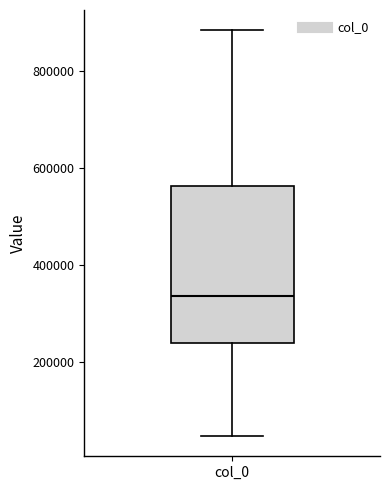

Where is the lower edge of the box for col_0 on the y-axis? The values are not printed on the chart, so give them approximately, as read against the axis.

240000